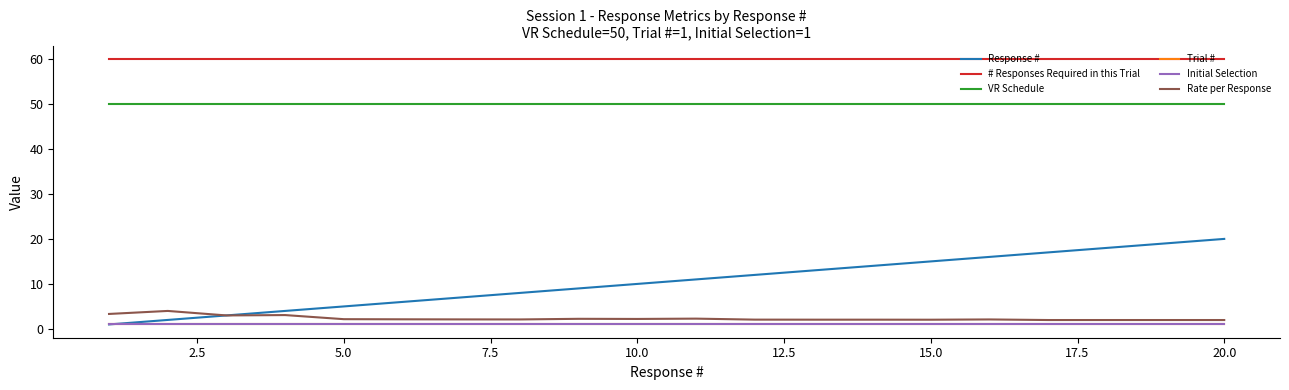

True or false: Rate per Response and Initial Selection cross at least once.

False